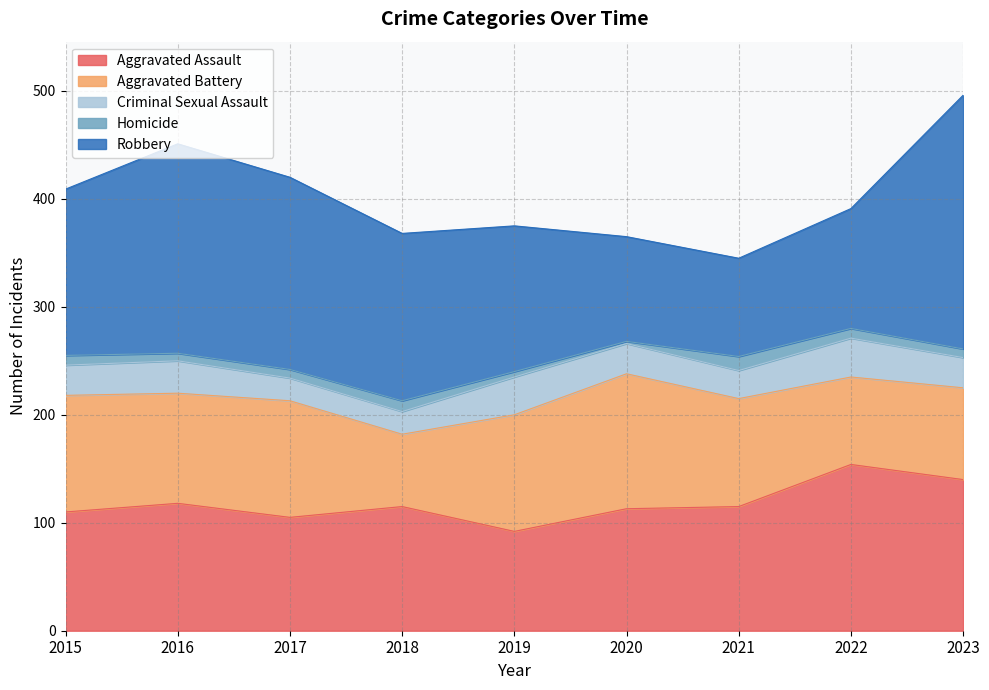

At how many categories does at least one series exceed 119?

8